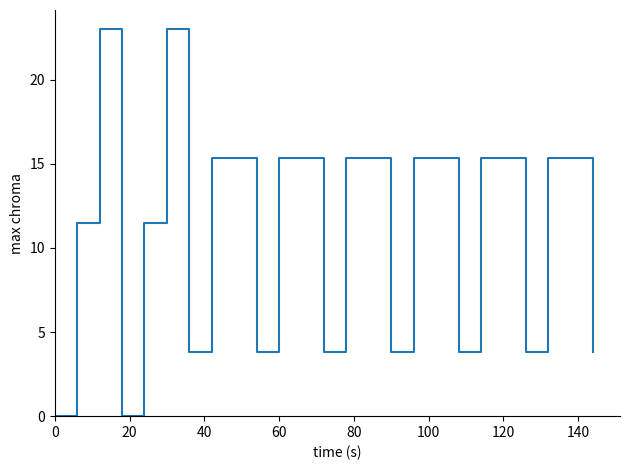

What is the difference between the maximum and minimum values?

23.0